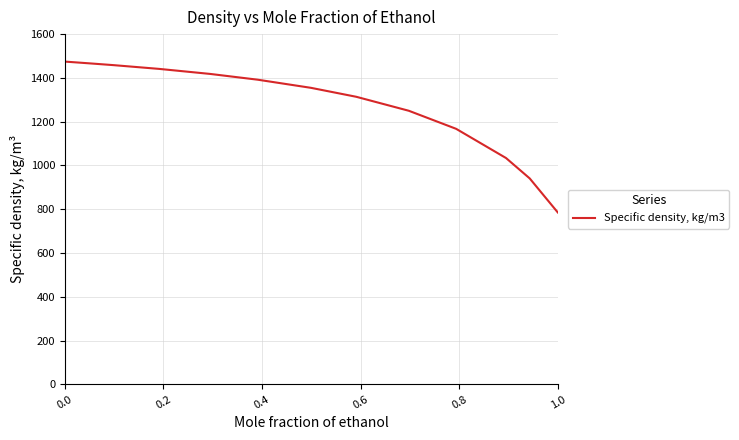

What is the minimum value shown in the chart?

785.3